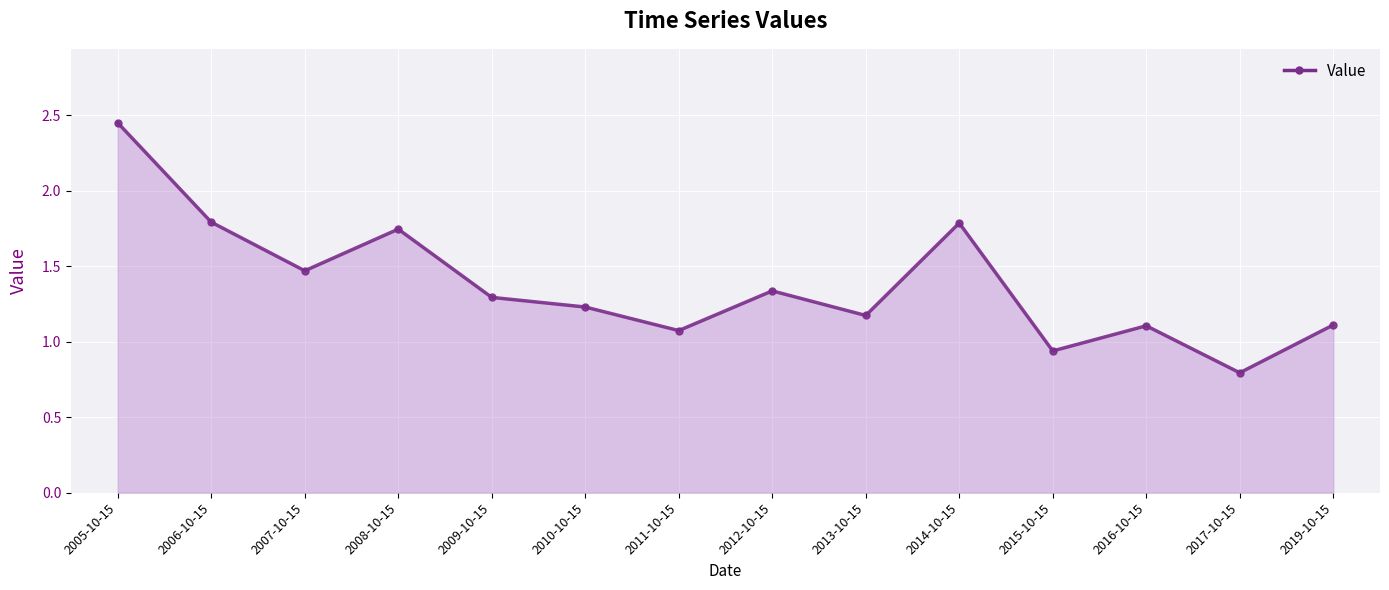

True or false: the data shows 1.1 at 2017-10-15.

False